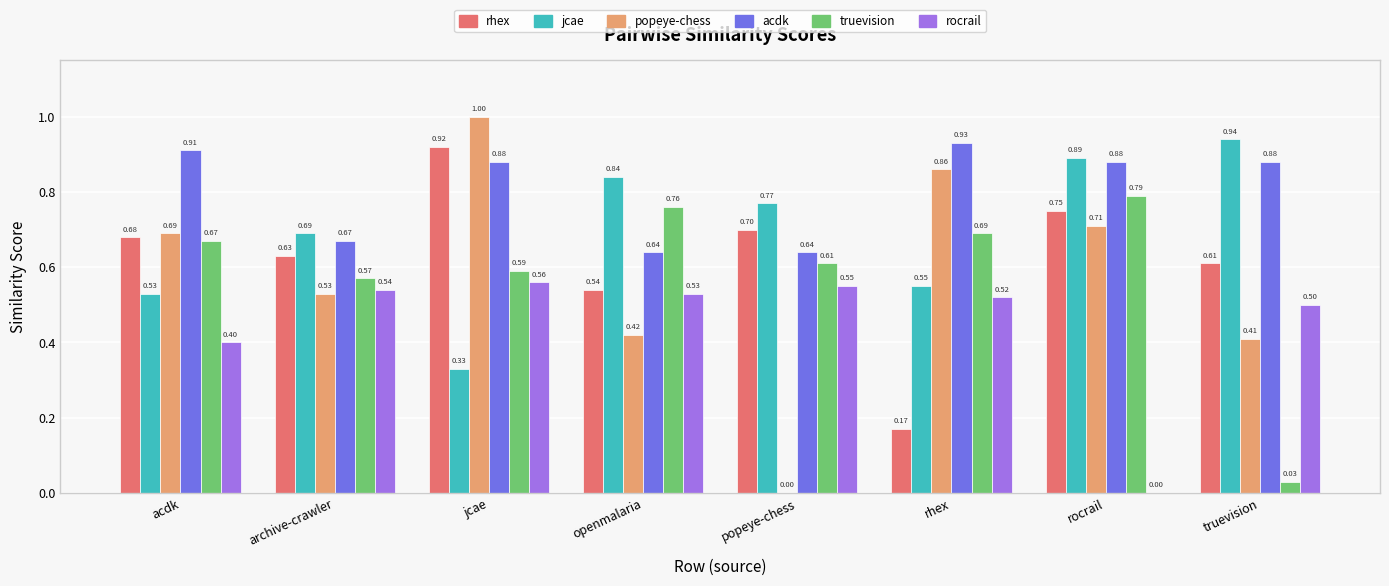

What is the total value across all series at archive-crawler?

3.6